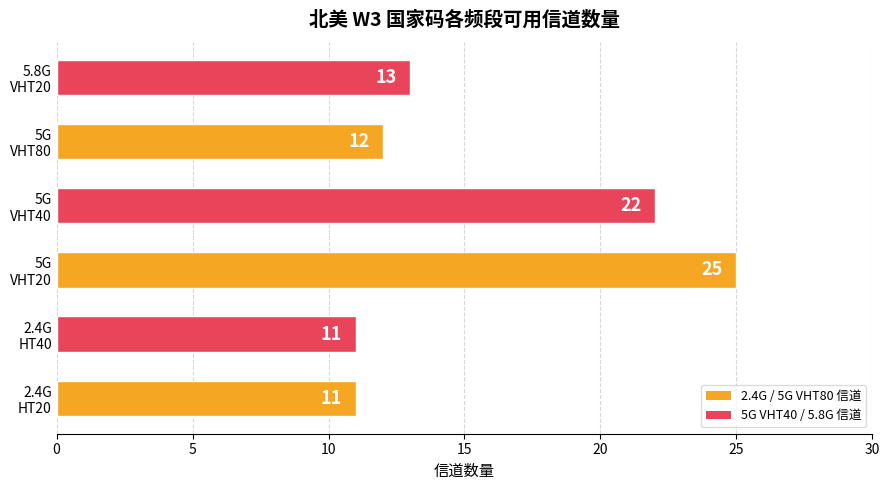

What is the smallest value displayed?

11